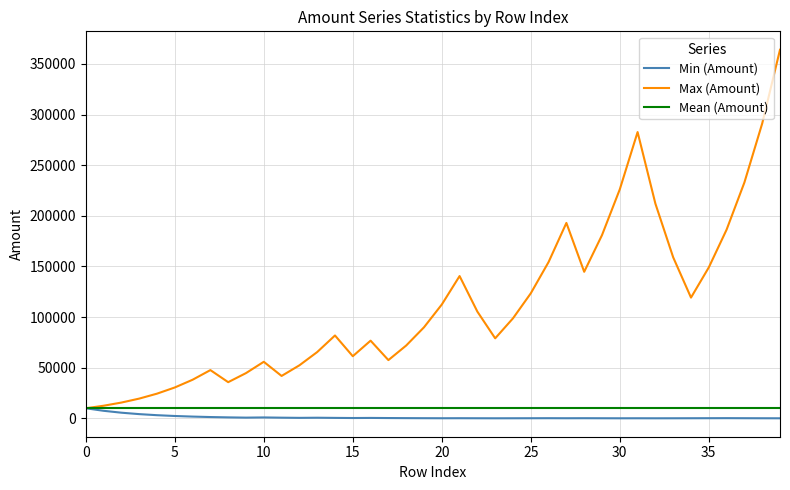

What is the lowest value of the Max (Amount) series?

10000.0